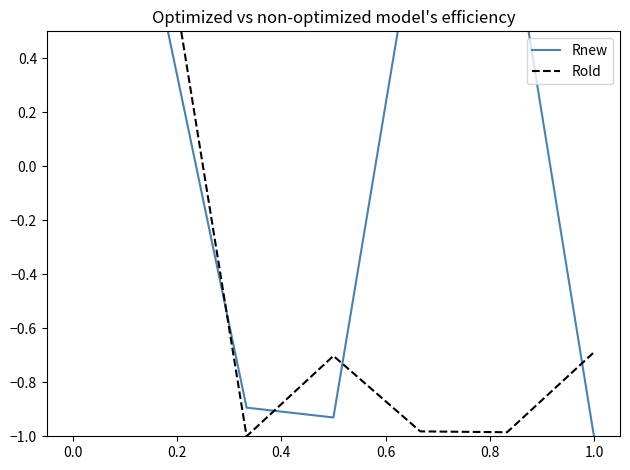

What are all the series names shown in the legend?

Rnew, Rold